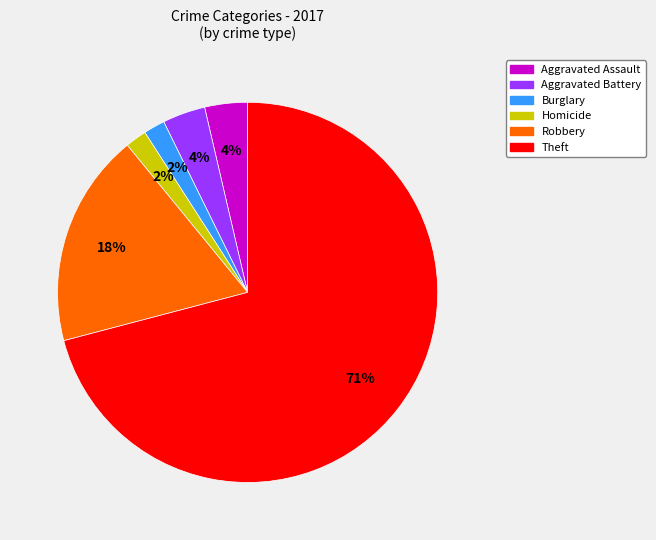

What is the largest slice in the pie chart?

Theft